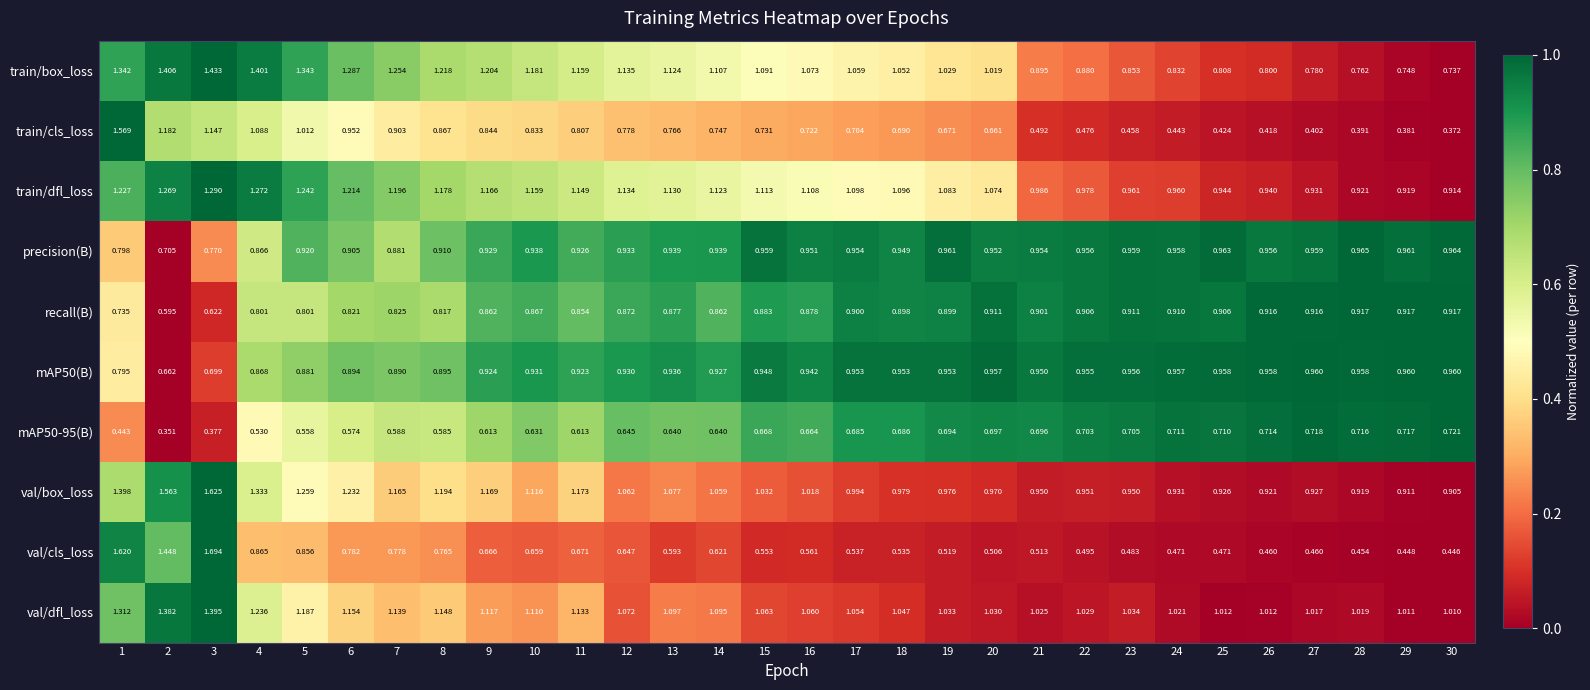

How many values in the val/box_loss series exceed 1?

16